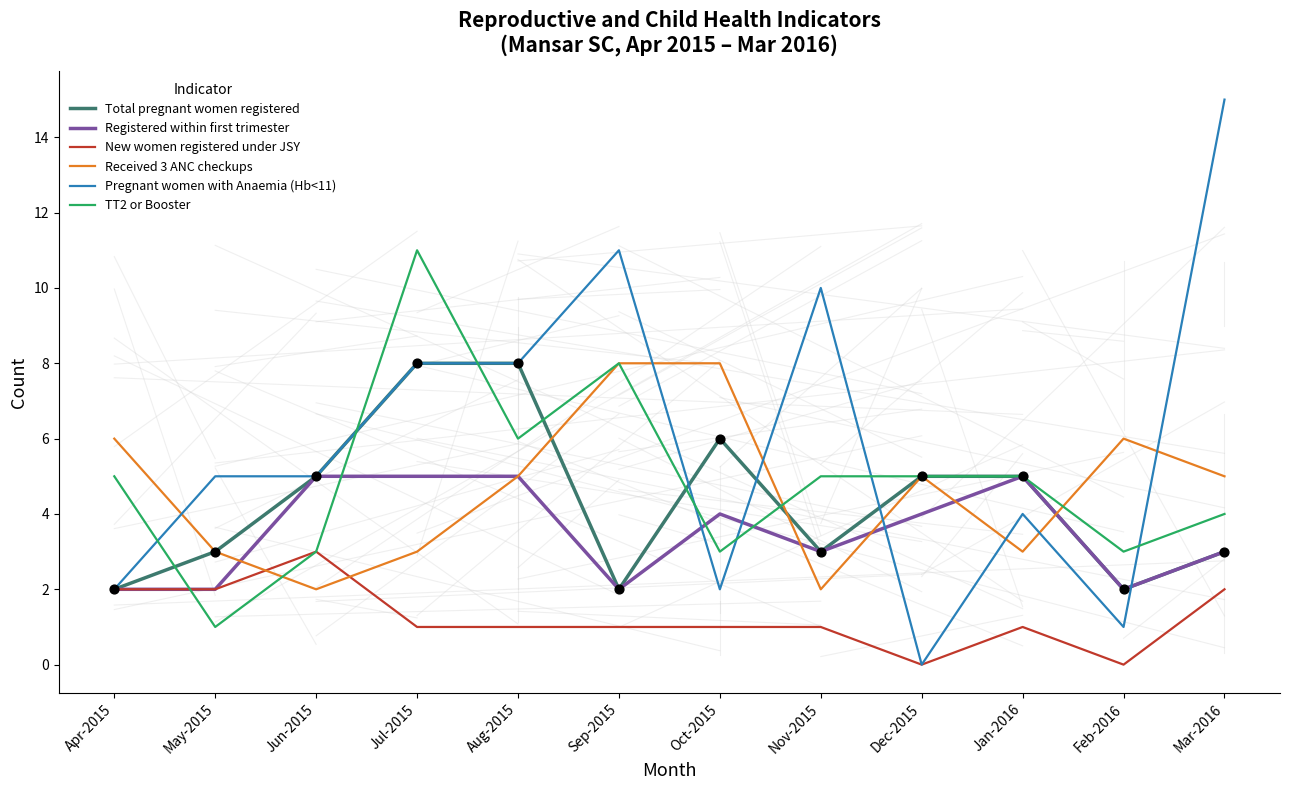

What are all the series names shown in the legend?

Total pregnant women registered, Registered within first trimester, New women registered under JSY, Received 3 ANC checkups, Pregnant women with Anaemia (Hb<11), TT2 or Booster